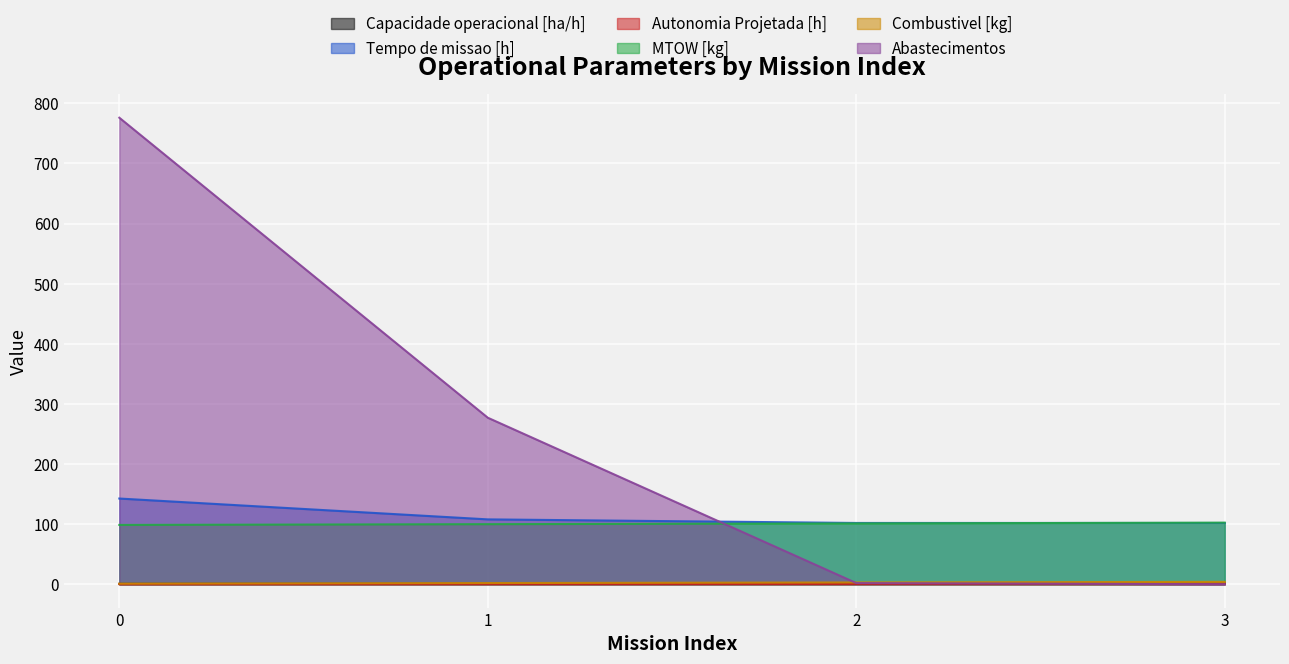

Which series has the largest range (max minus min)?

Abastecimentos